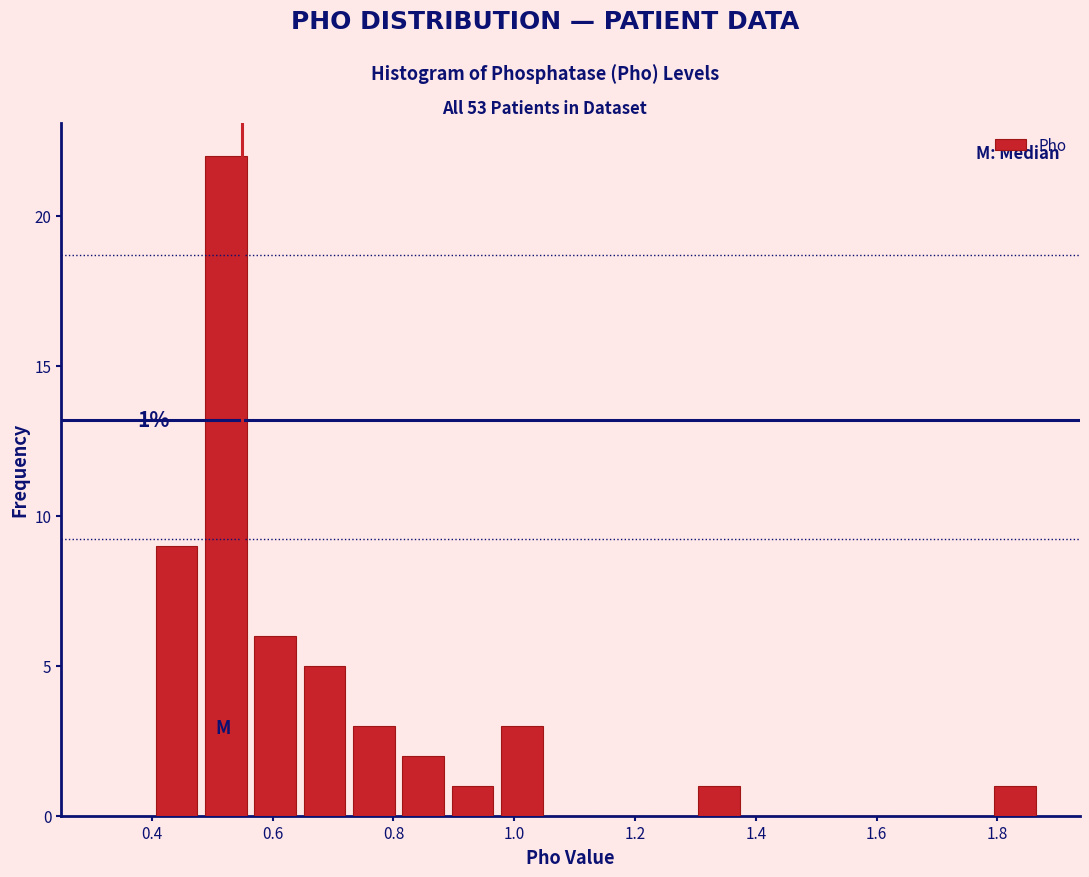

Over which range of the x-axis is the bar tallest?

0.48 to 0.56